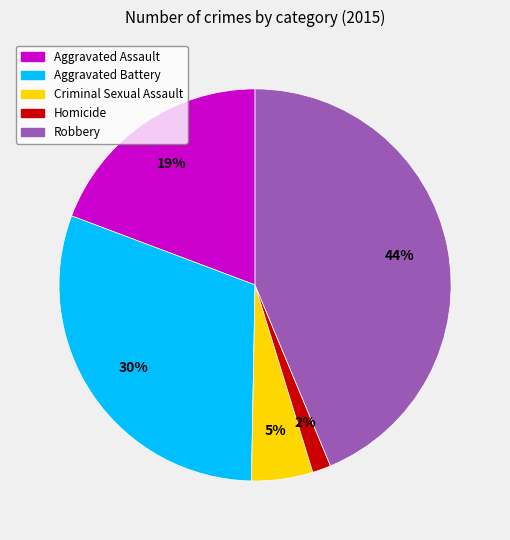

True or false: Homicide accounts for 2% of the total.

True